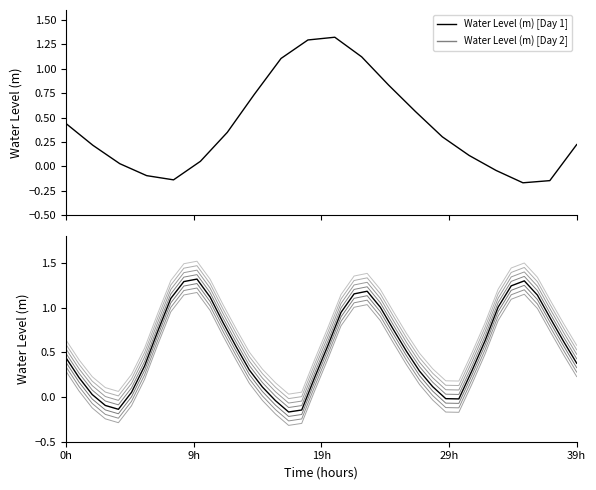

Does the chart have visible grid lines?

No